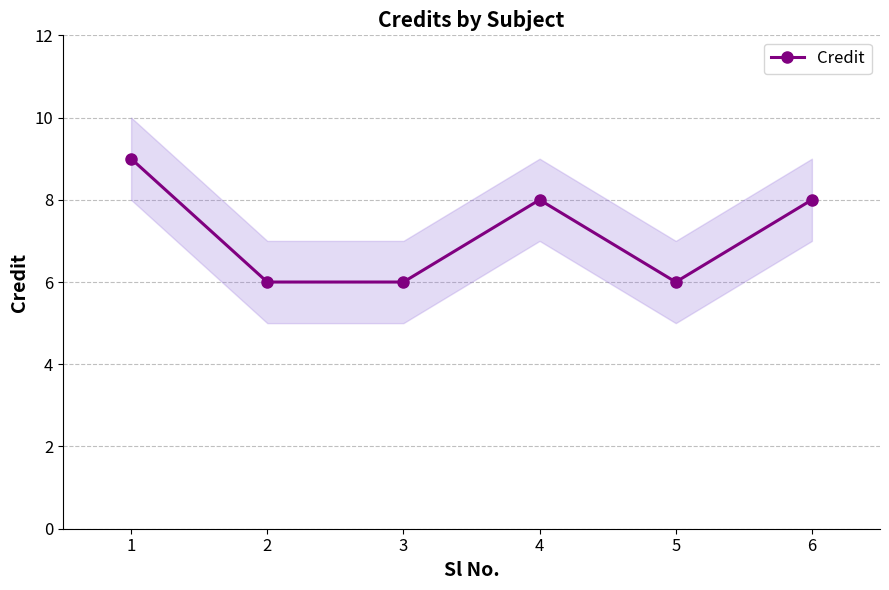

Between 4 and 1, which is larger?

1